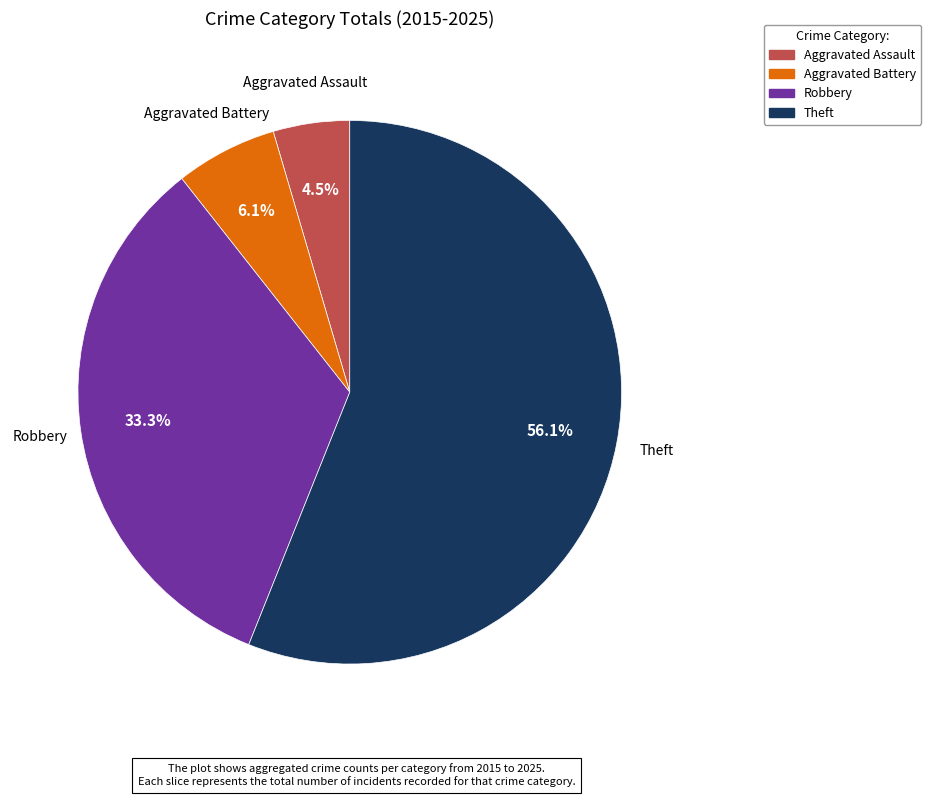

What is the ratio of the value at Aggravated Assault to the value at Robbery?

0.1